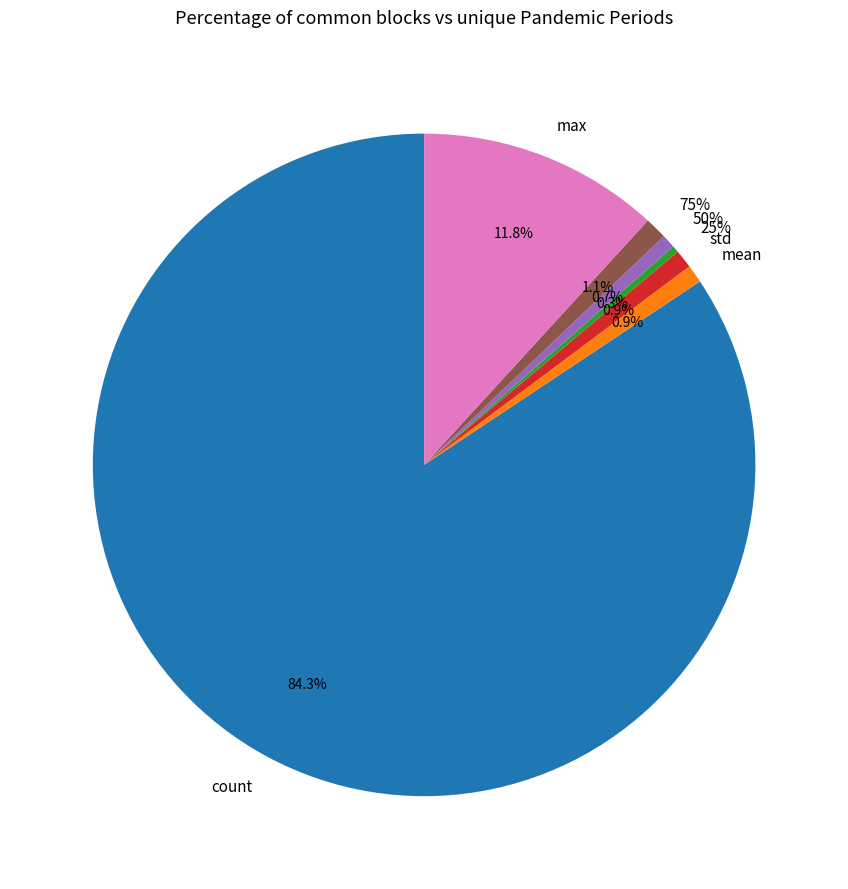

True or false: min accounts for 0% of the total.

True